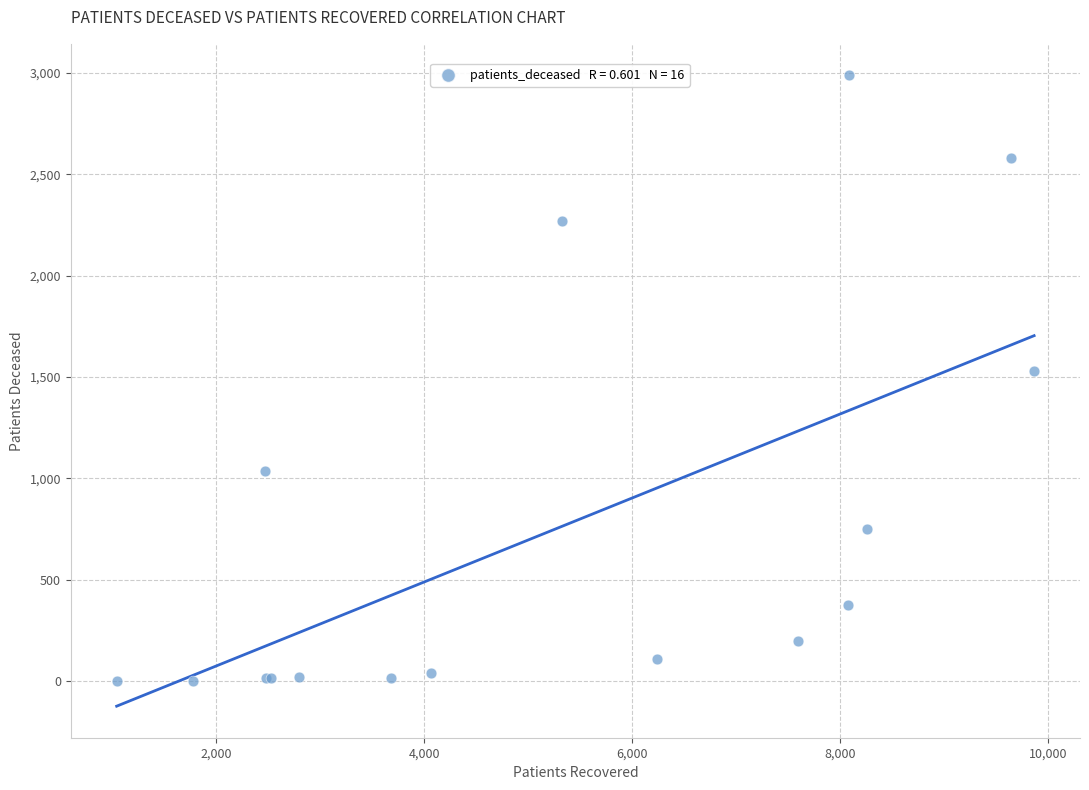

What Y value in the scatter plot is closest to 1495?

1530